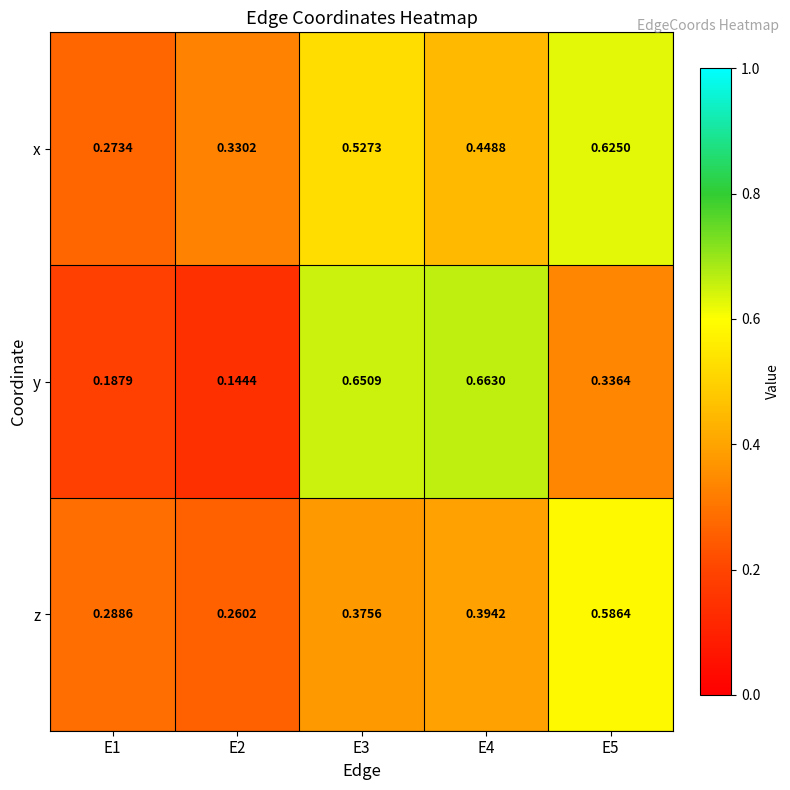

Is the value of y at E3 greater than the value of z at E3?

Yes